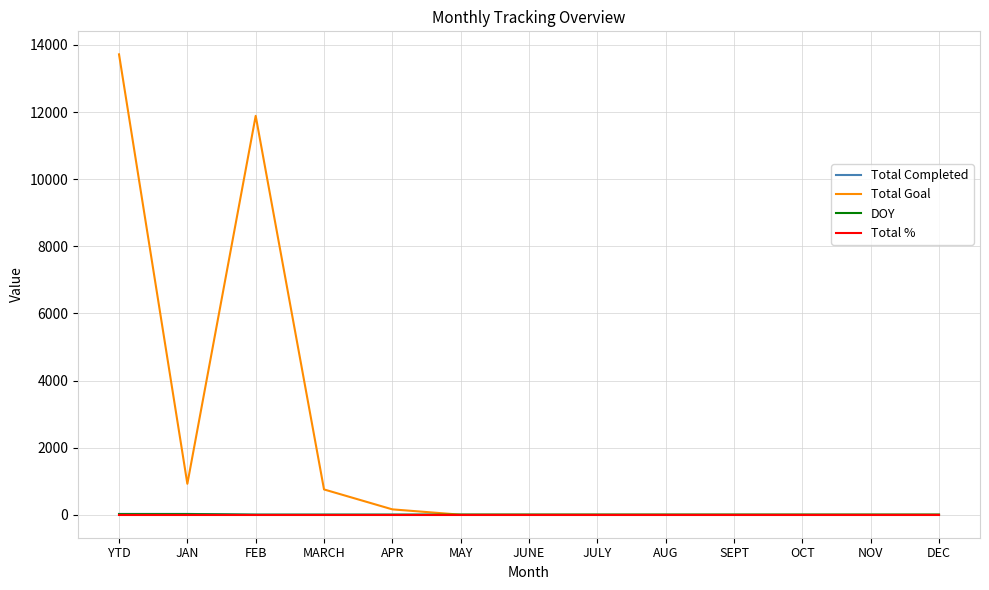

The Total Goal series shows 0 at SEPT. True or false?

True